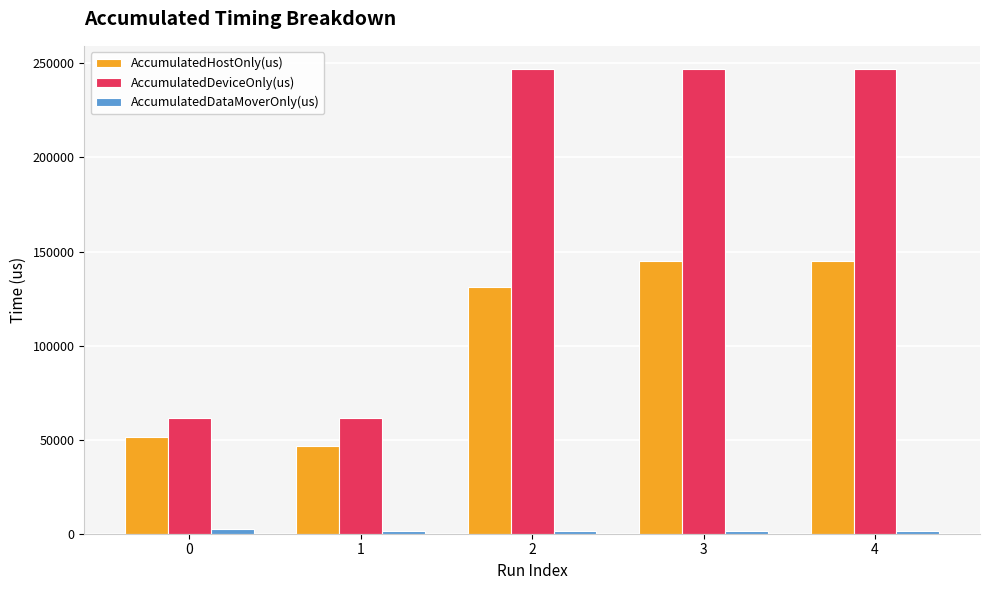

Which series has the largest total across all categories?

AccumulatedDeviceOnly(us)